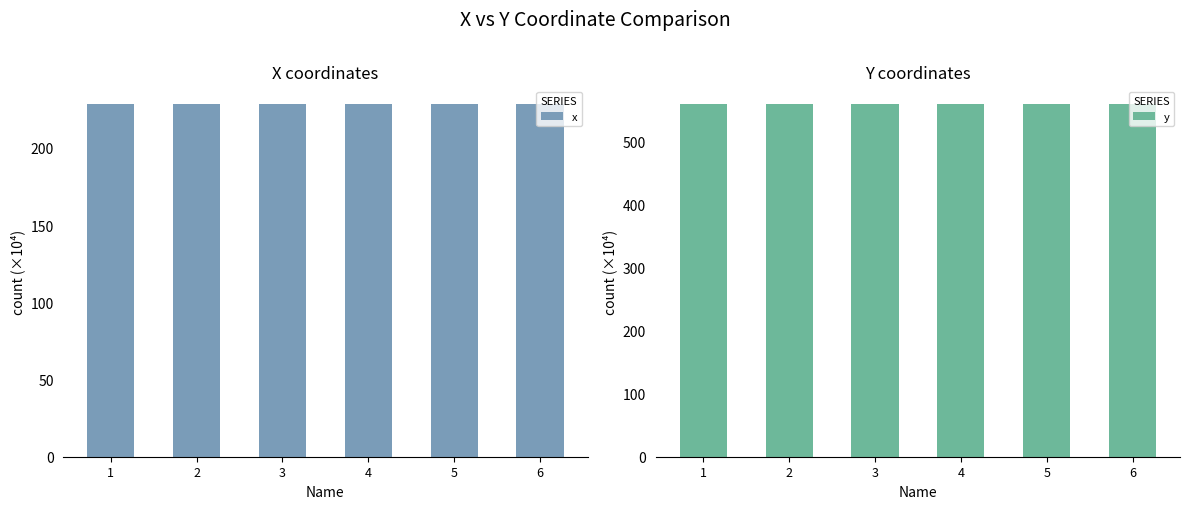

What is the difference between the maximum and minimum values in the x series?

0.1